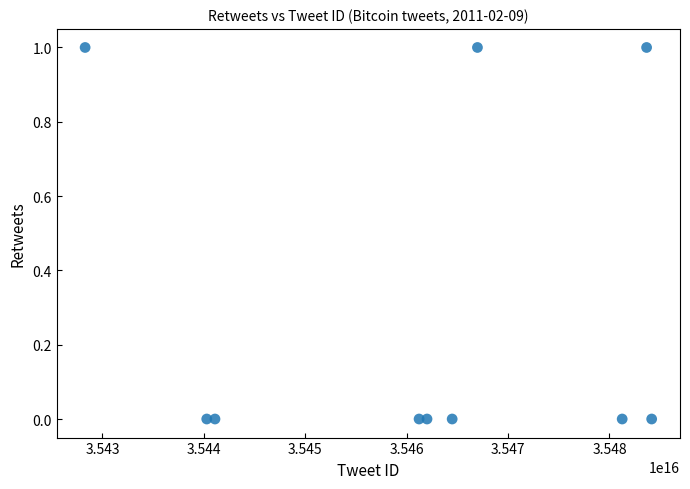

What is the range of X values (max minus min)?

55865373626368